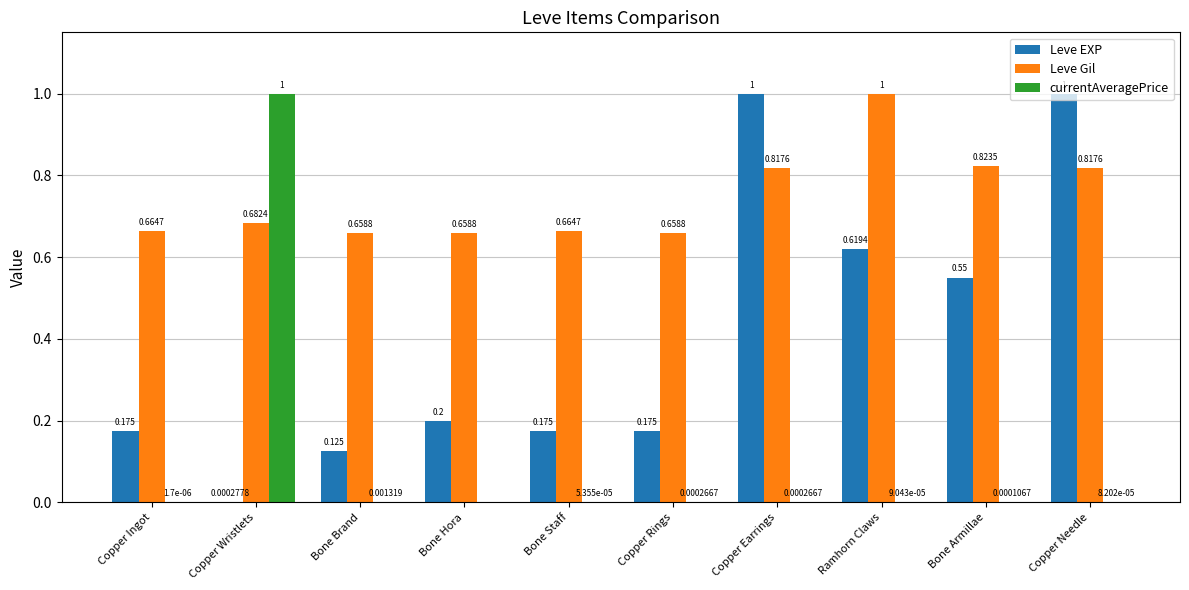

Is the value of Leve Gil at Copper Needle greater than the value of Leve EXP at Copper Wristlets?

Yes